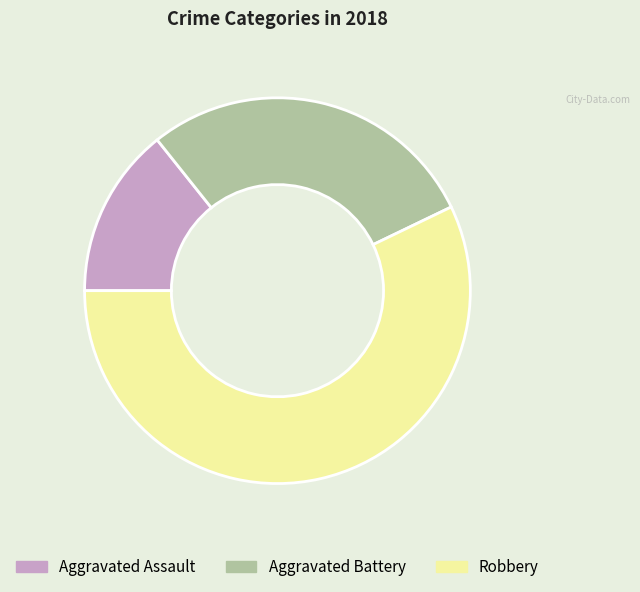

How many segments does this pie chart have?

3